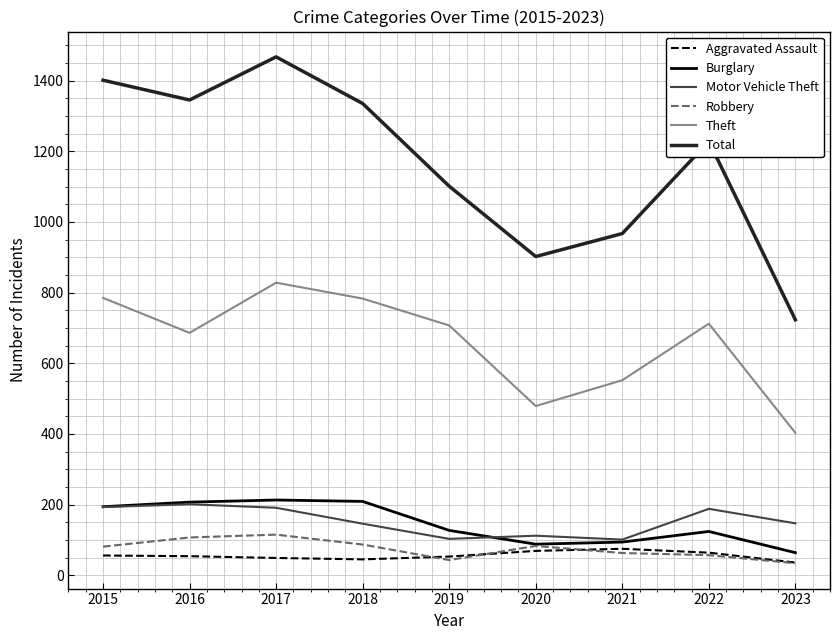

What is the approximate value of Total at 2021?

967